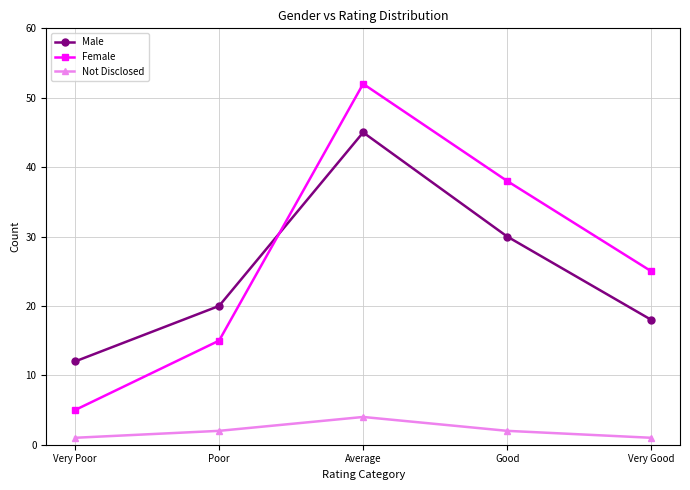

At which label is Male closest to 28?

Good